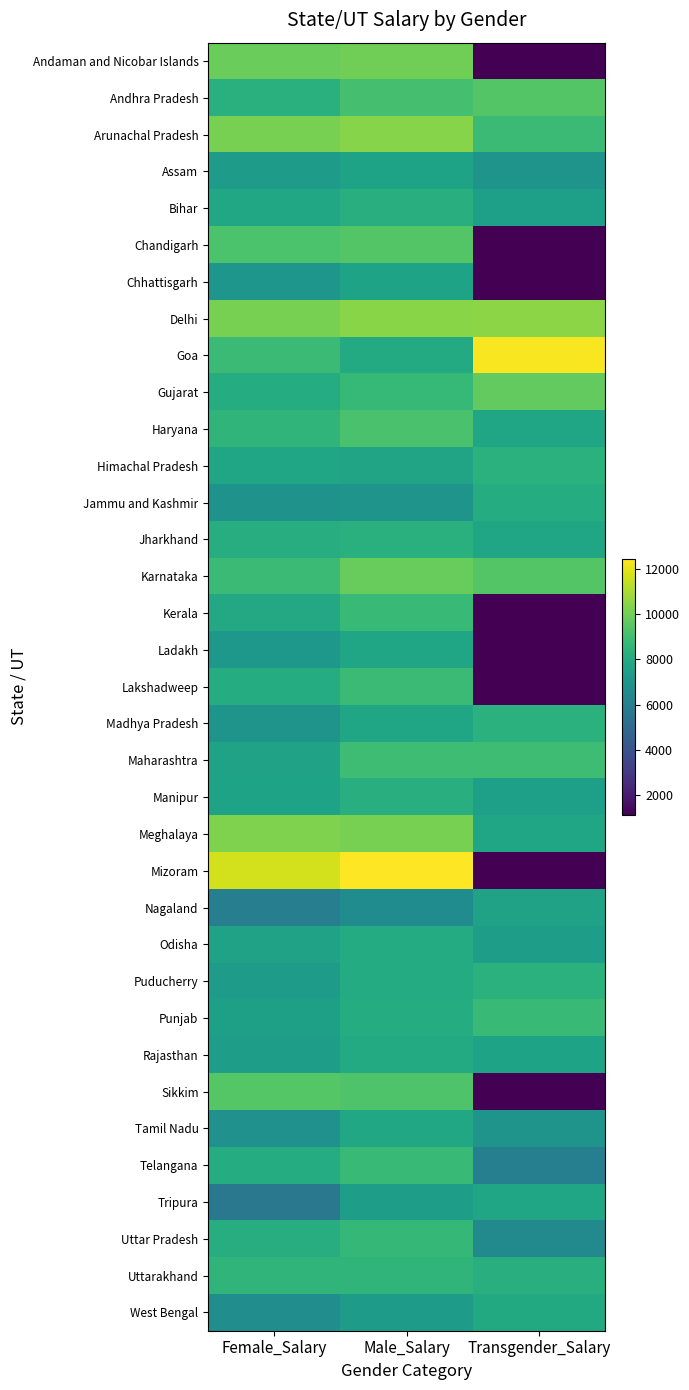

Rank the series at Transgender_Salary from lowest to highest value.

Andaman and Nicobar Islands, Chandigarh, Chhattisgarh, Ladakh, Lakshadweep, Mizoram, Sikkim, Kerala, Telangana, Uttar Pradesh, Assam, Tamil Nadu, Odisha, Bihar, Manipur, Nagaland, Rajasthan, Jharkhand, Haryana, Tripura, Meghalaya, West Bengal, Jammu and Kashmir, Uttarakhand, Madhya Pradesh, Puducherry, Himachal Pradesh, Punjab, Arunachal Pradesh, Maharashtra, Andhra Pradesh, Karnataka, Gujarat, Delhi, Goa